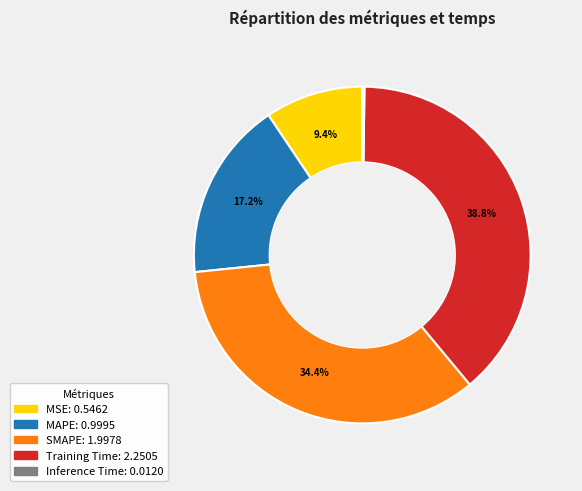

What is the largest slice in the pie chart?

Training Time